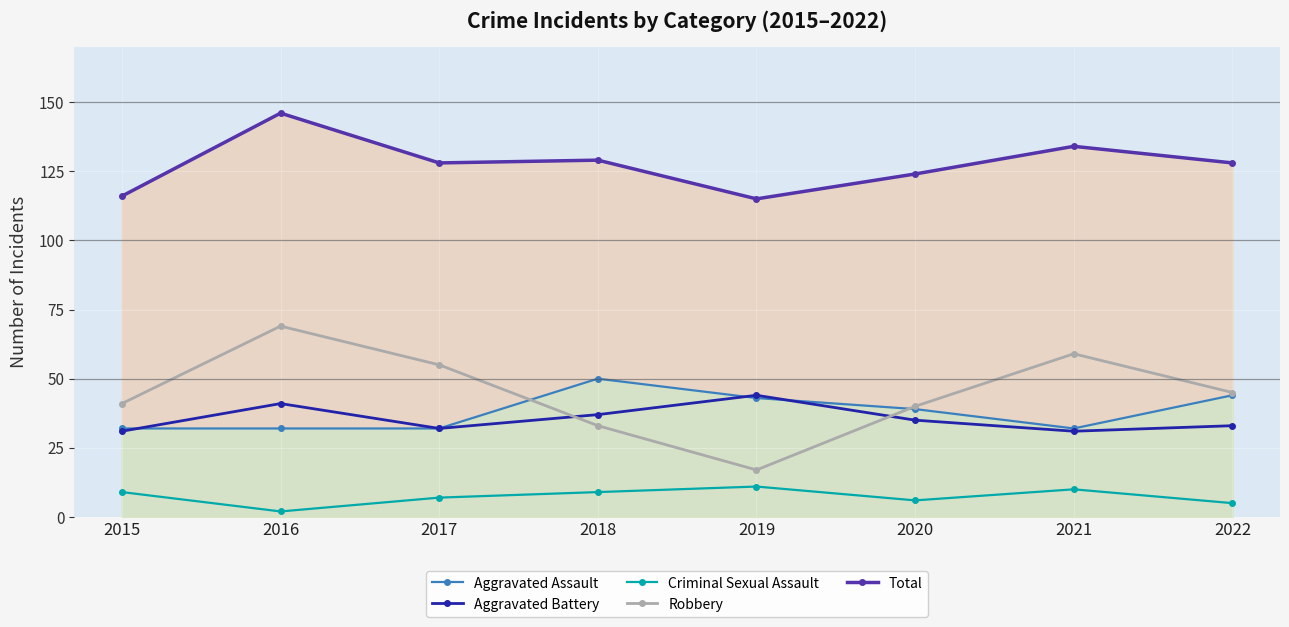

What is the sum of all Total values?

1020